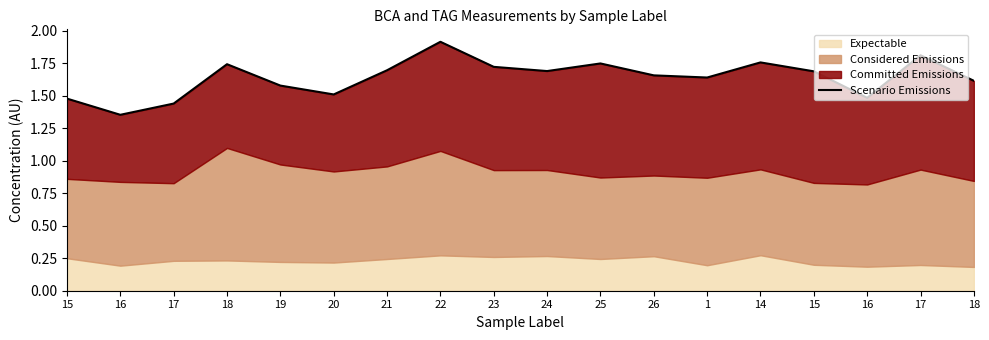

What is the label of the 12th point from the left?

26